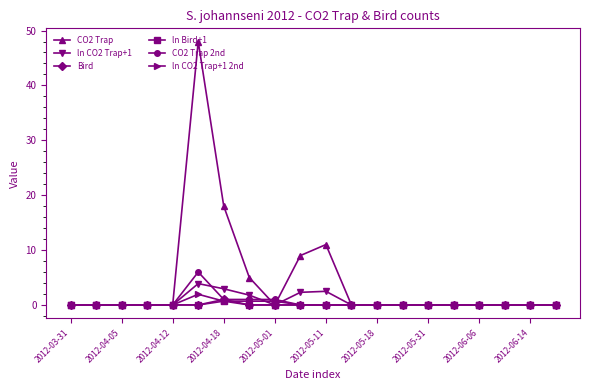

What is the value of the CO2 Trap point at the 10th from the left?

9.0